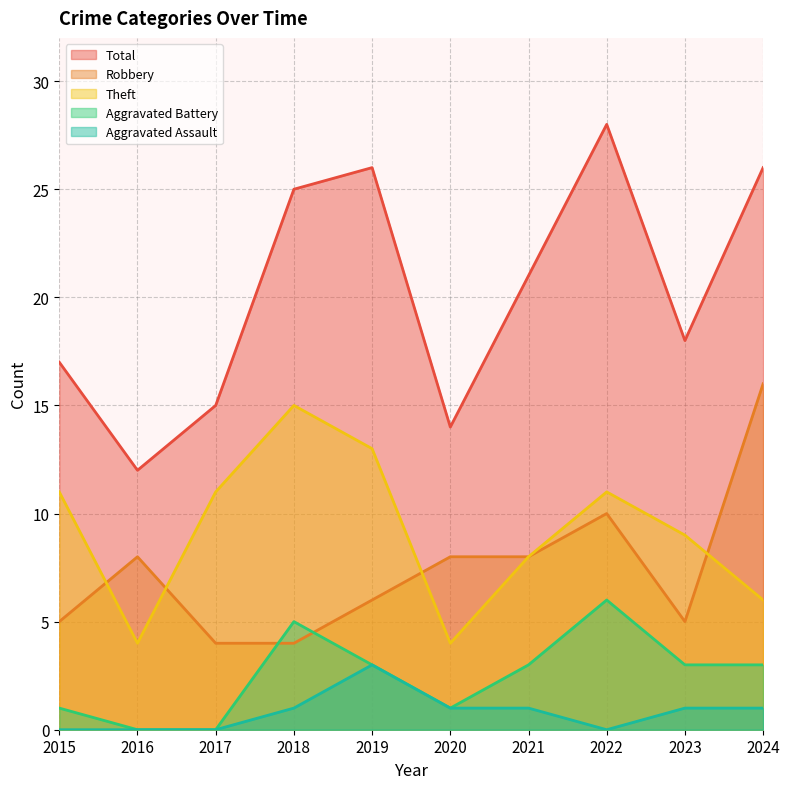

Which series has the largest range (max minus min)?

Total